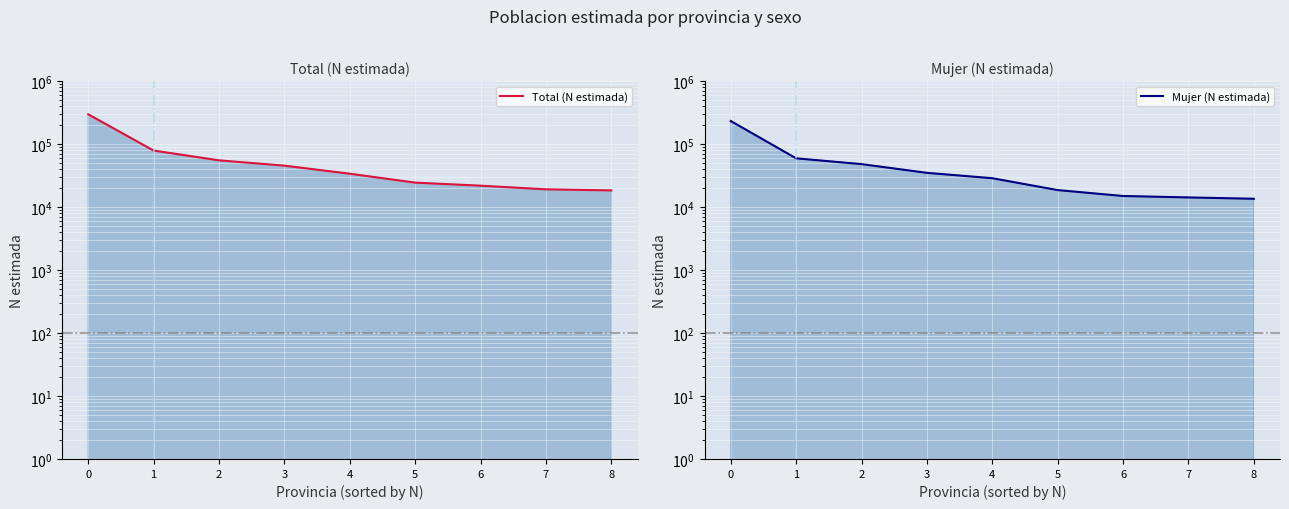

What value does the Total (N estimada) series have at 4, to the nearest 100?

33800